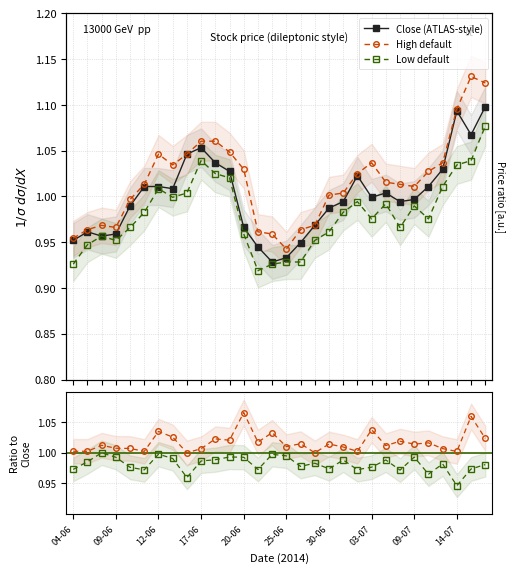

True or false: High default has more than 1 points higher than both neighbors.

True